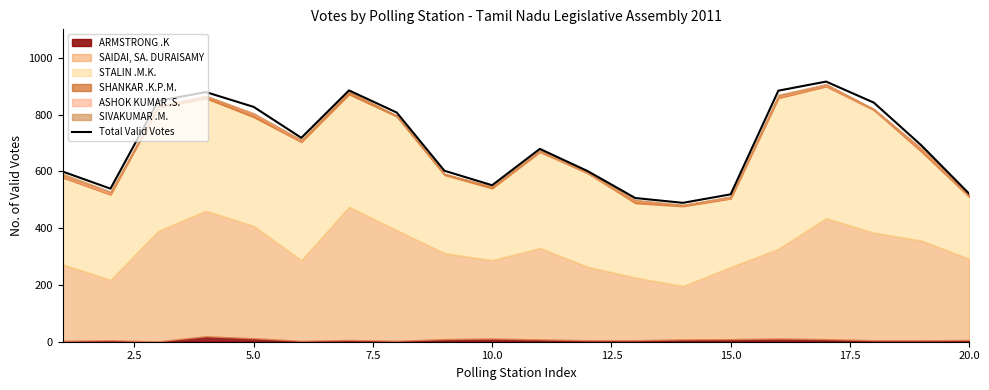

What is the maximum value for Total Valid Votes?

916